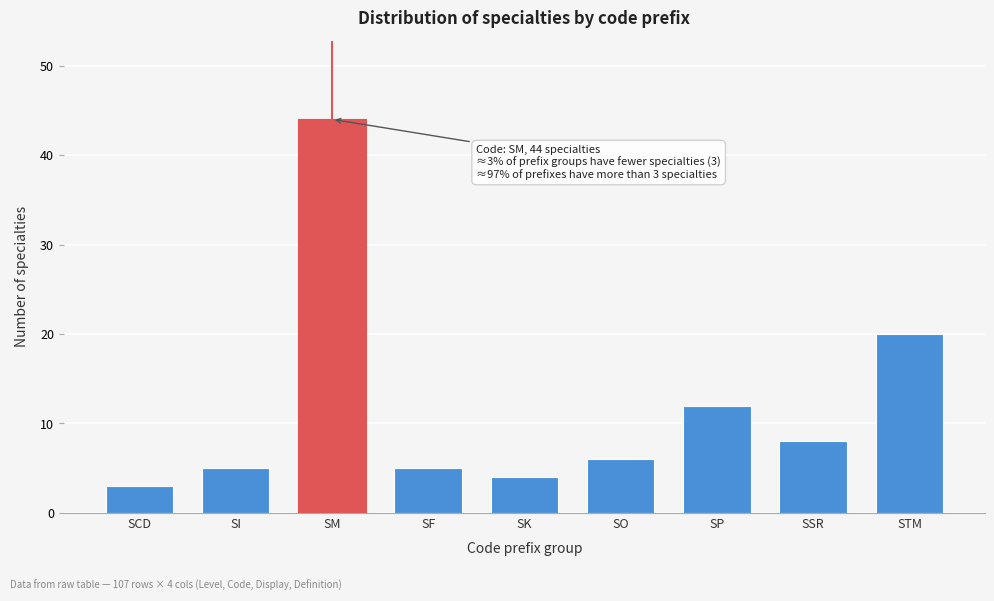

Reading left to right, list all the values displayed in this chart.

SCD=3	SI=5	SM=44	SF=5	SK=4	SO=6	SP=12	SSR=8	STM=20